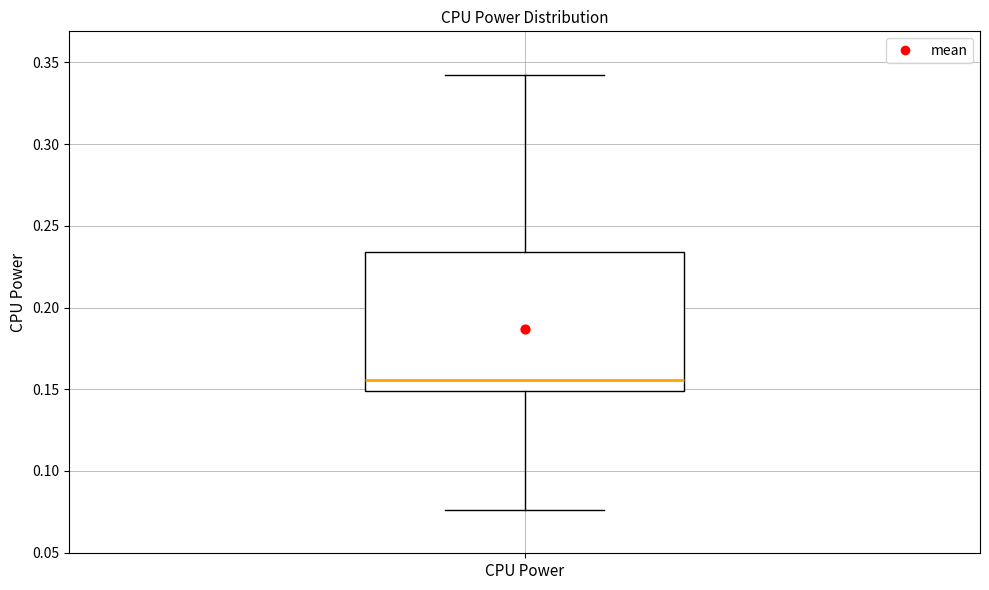

Transcribe this box plot: give where the median line is, the range the box spans, and where the two whiskers end, as read against the y-axis. The values are not printed on the chart, so give them approximately, as read against the axis.

median 0.155, box 0.150 to 0.235, whiskers 0.075 to 0.340